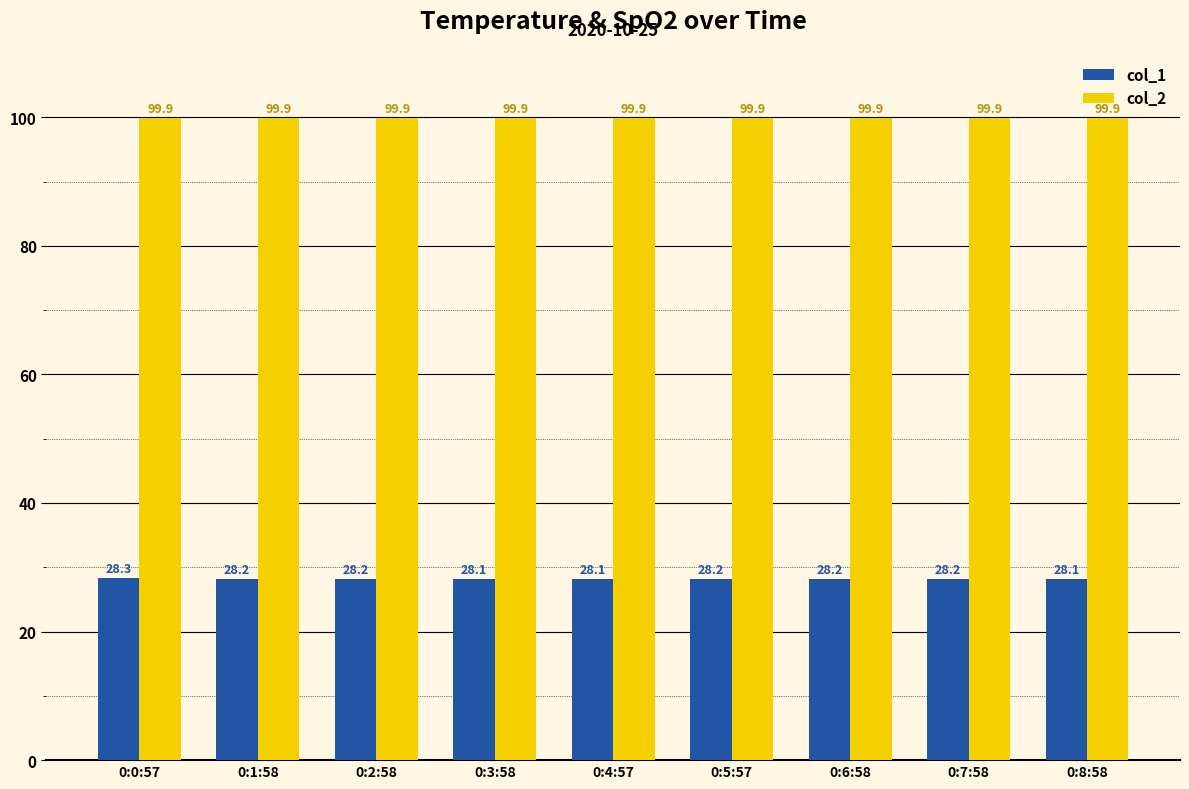

How many bars are there in each group?

2